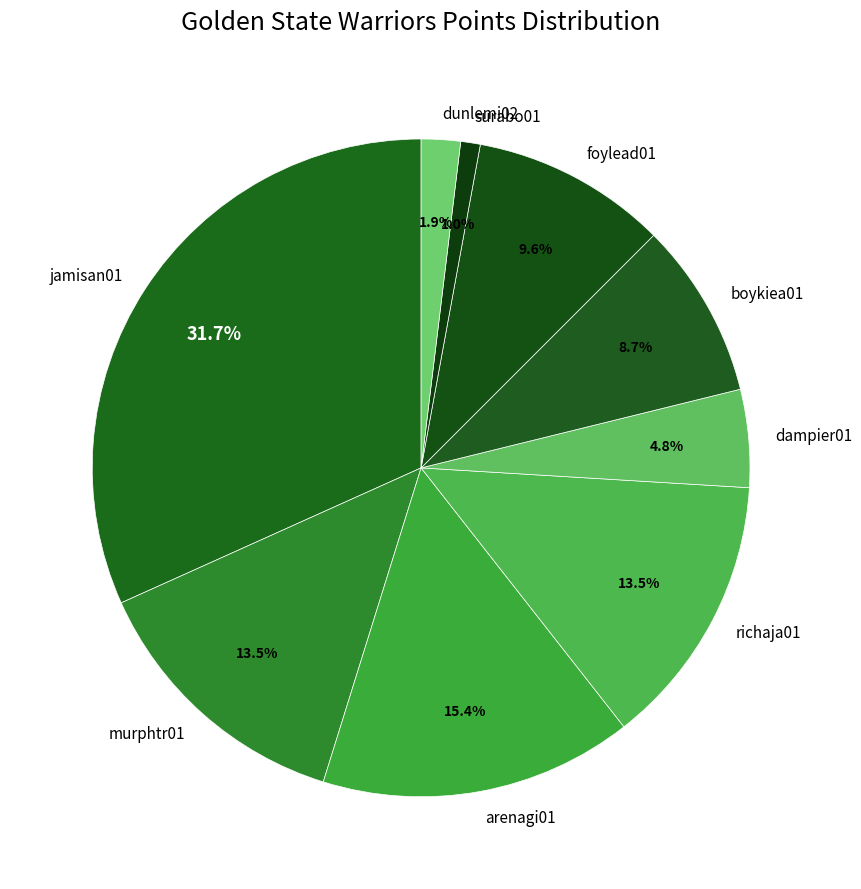

The jamisan01 slice represents 32% of the pie. True or false?

True